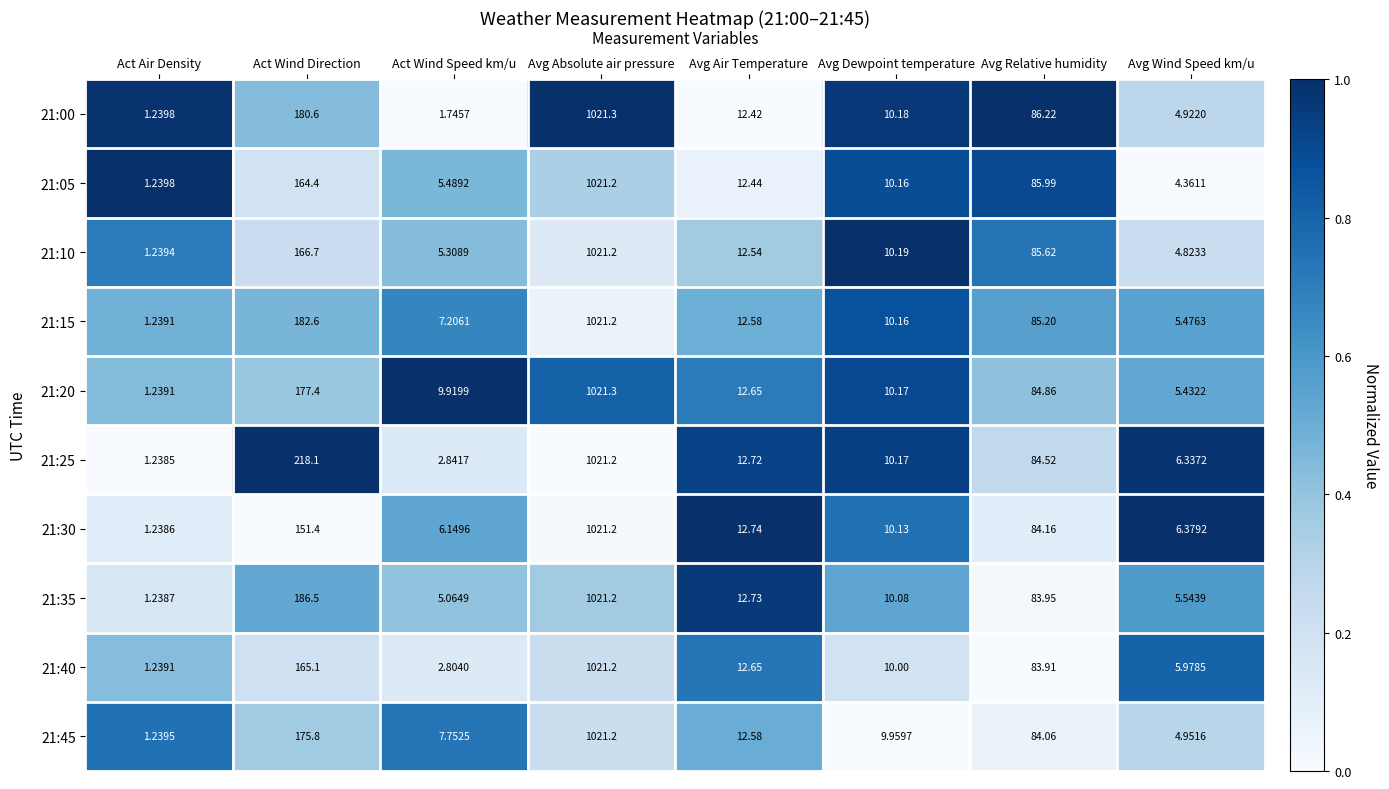

How many distinct data groups are displayed?

10